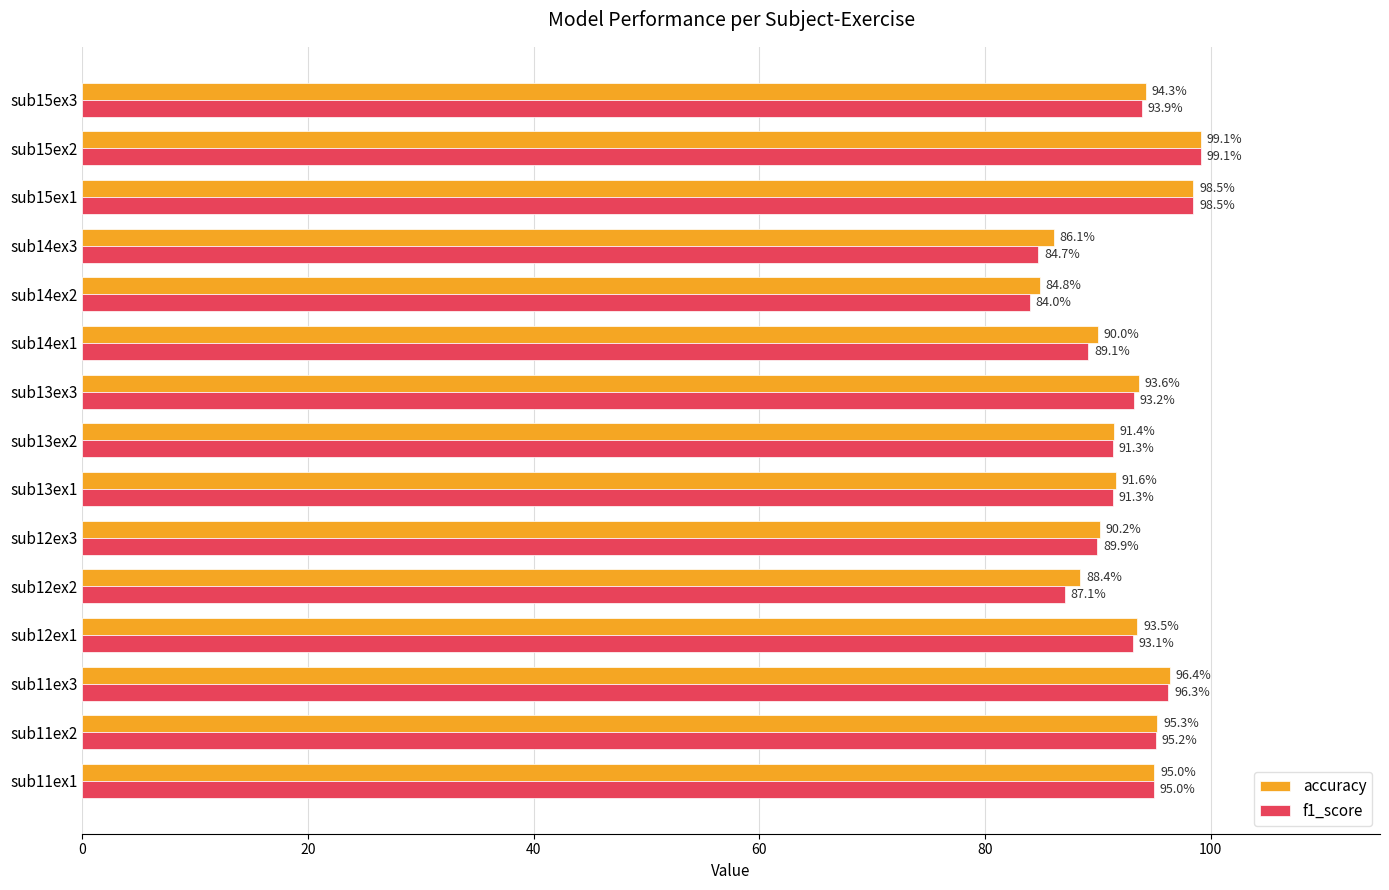

Rank the series by their average value, from highest to lowest.

accuracy, f1_score